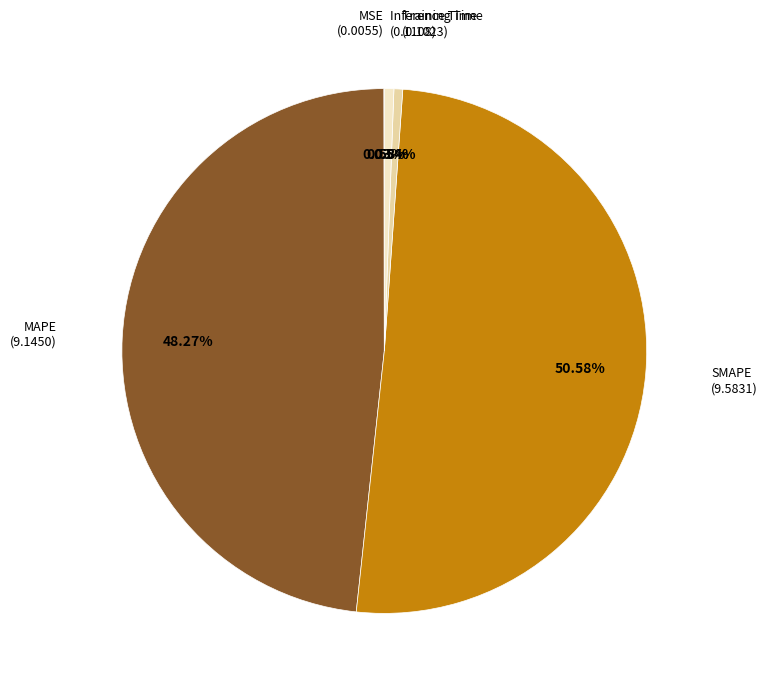

Is there any slice that represents more than half of the pie?

Yes